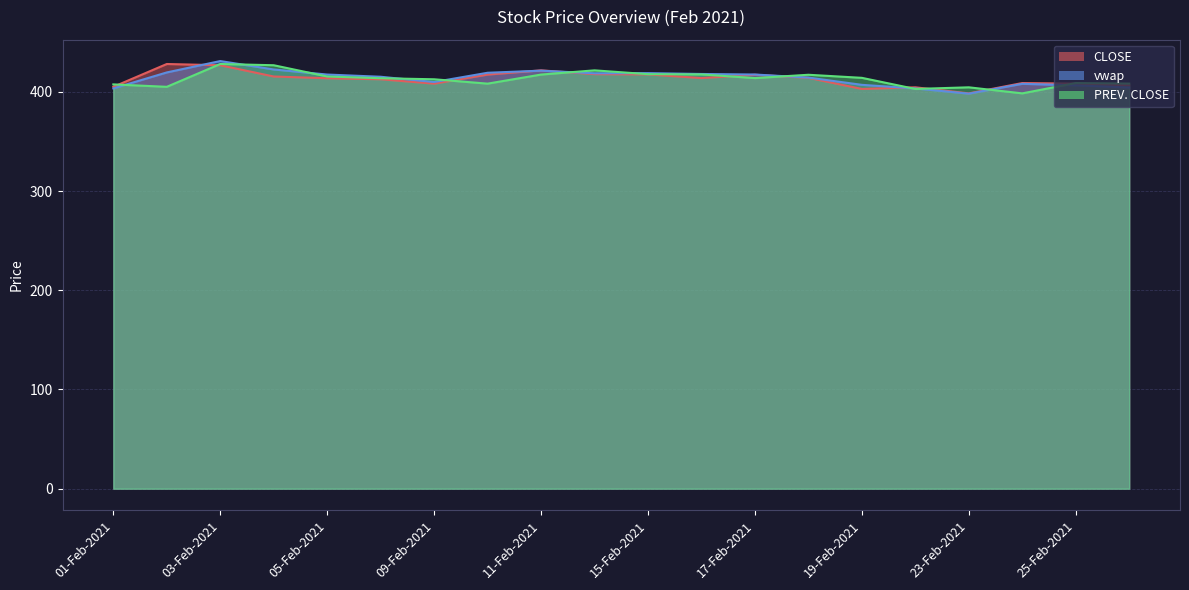

Rank the series by their maximum value, from highest to lowest.

vwap, CLOSE, PREV. CLOSE